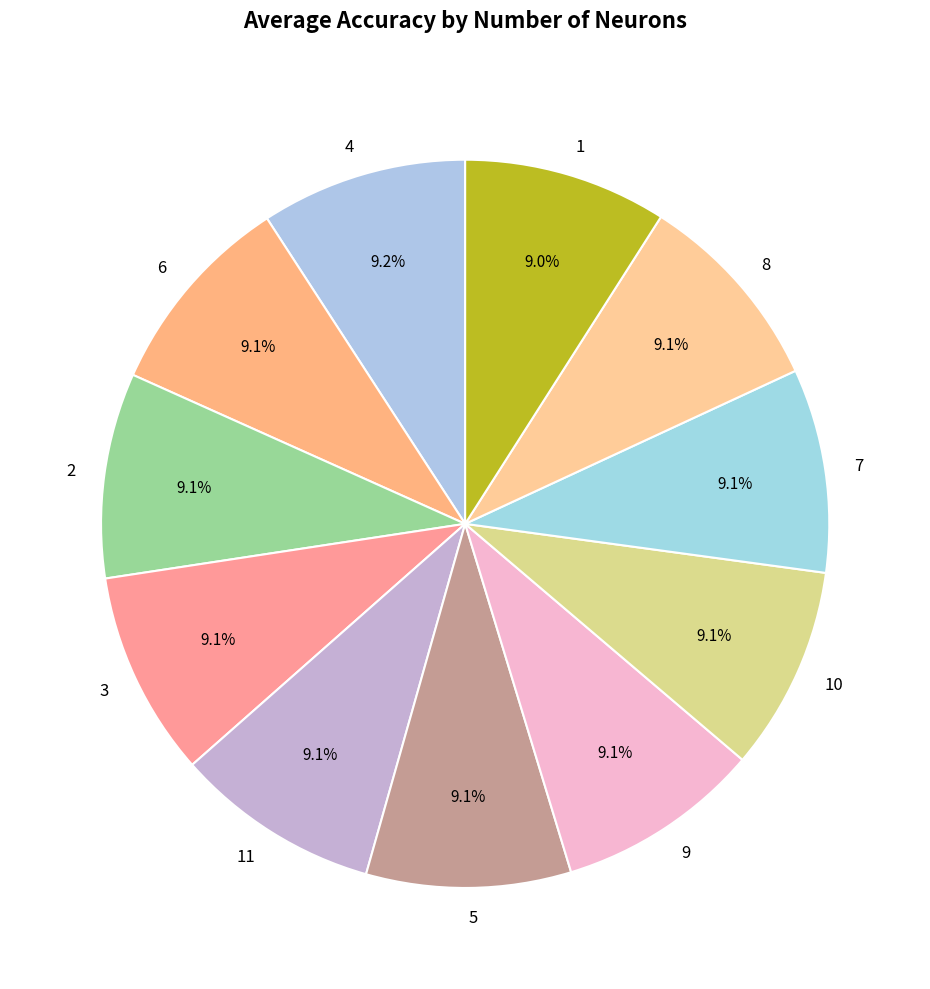

What portion of the pie excludes 8?

90.9%